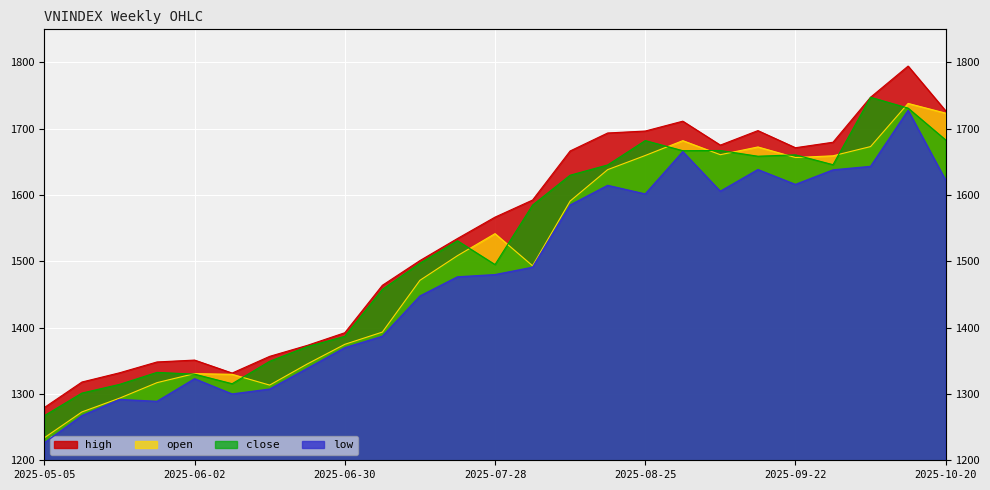

True or false: low and high intersect in this chart.

False